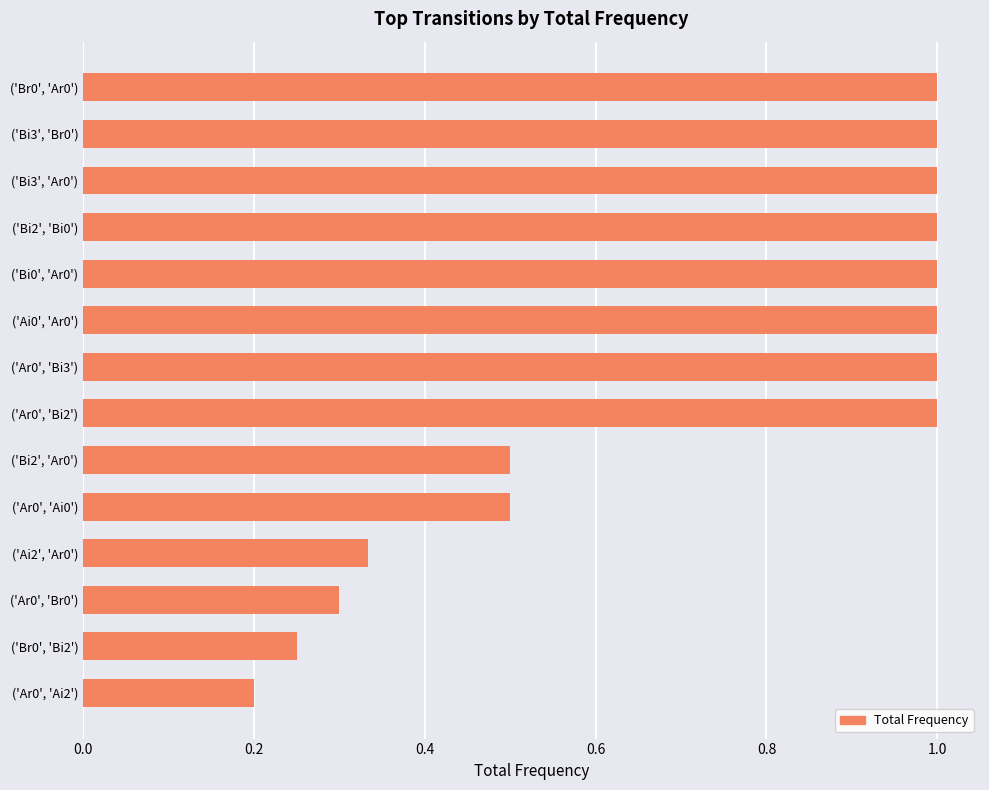

What is the average value?

0.7